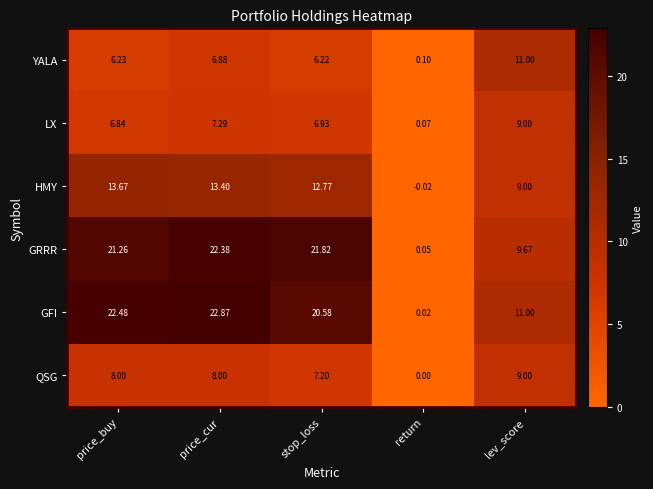

Which series has the largest total across all categories?

GFI